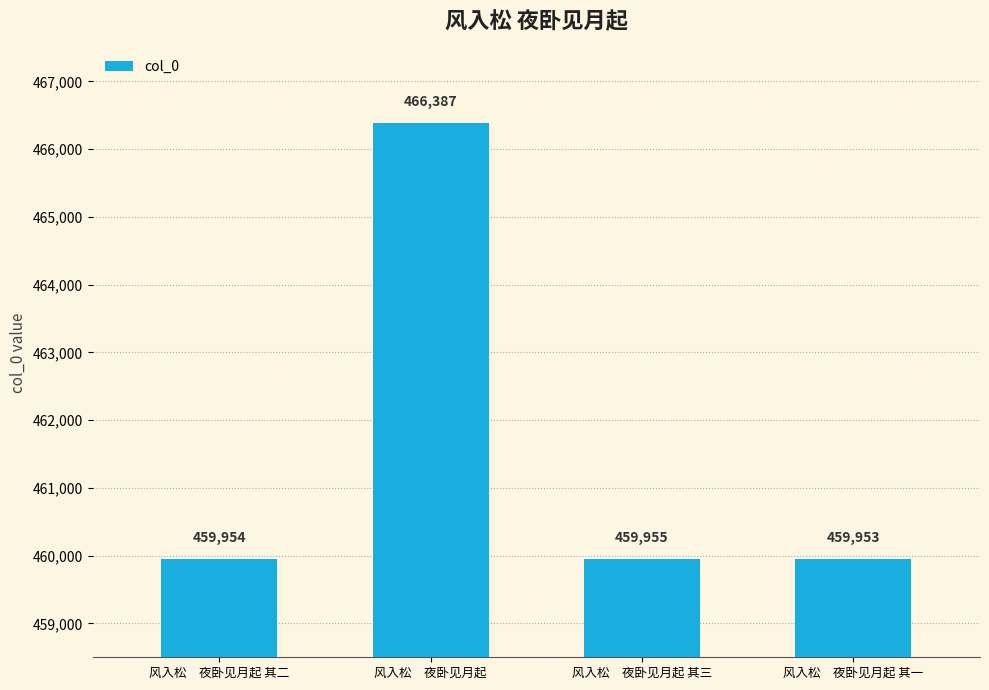

True or false: the data shows 459954 at 风入松　夜卧见月起 其二.

True